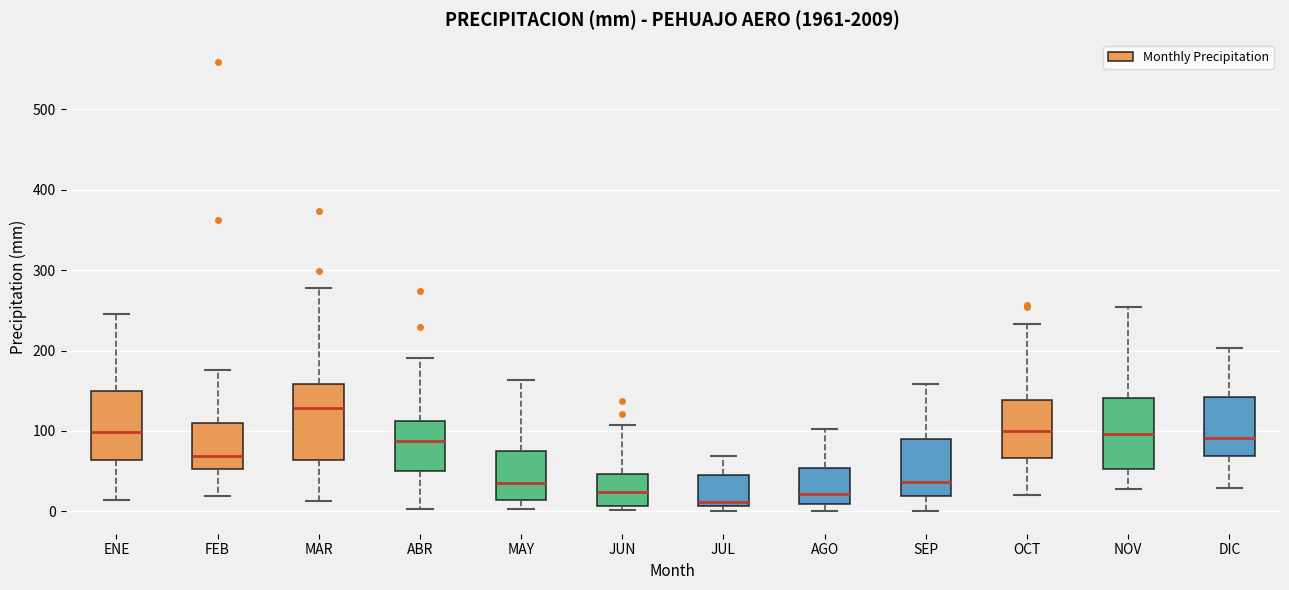

Reading left to right, transcribe this box plot: for each box, give where its median line is, the range the box spans, and where its two whiskers end, as read against the y-axis. The values are not printed on the chart, so give them approximately, as read against the axis.

ENE: median 100, box 60 to 150, whiskers 10 to 250
FEB: median 70, box 50 to 110, whiskers 20 to 180
MAR: median 130, box 60 to 160, whiskers 10 to 280
ABR: median 90, box 50 to 110, whiskers 0 to 190
MAY: median 40, box 10 to 70, whiskers 0 to 160
JUN: median 20, box 10 to 50, whiskers 0 to 110
JUL: median 10 (just above the box's lower edge), box 10 to 50, whiskers 0 to 70
AGO: median 20, box 10 to 50, whiskers 0 to 100
SEP: median 40, box 20 to 90, whiskers 0 to 160
OCT: median 100, box 70 to 140, whiskers 20 to 230
NOV: median 100, box 50 to 140, whiskers 30 to 250
DIC: median 90, box 70 to 140, whiskers 30 to 200